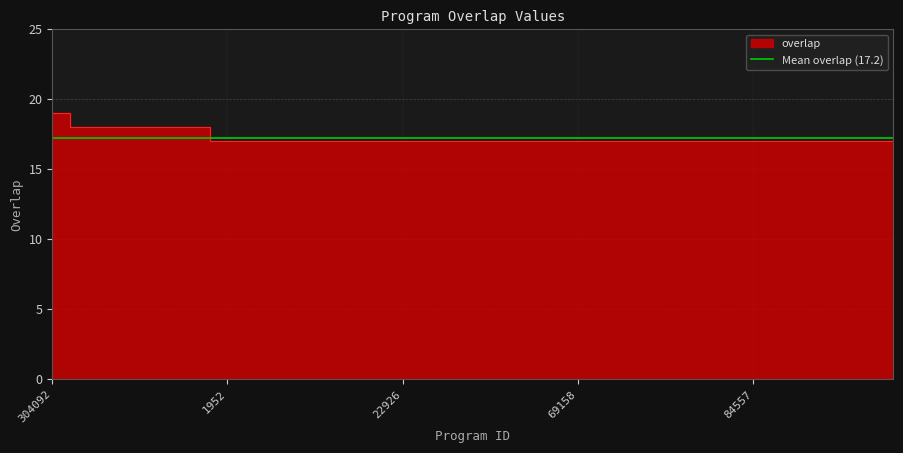

How many lines are shown in the chart?

1